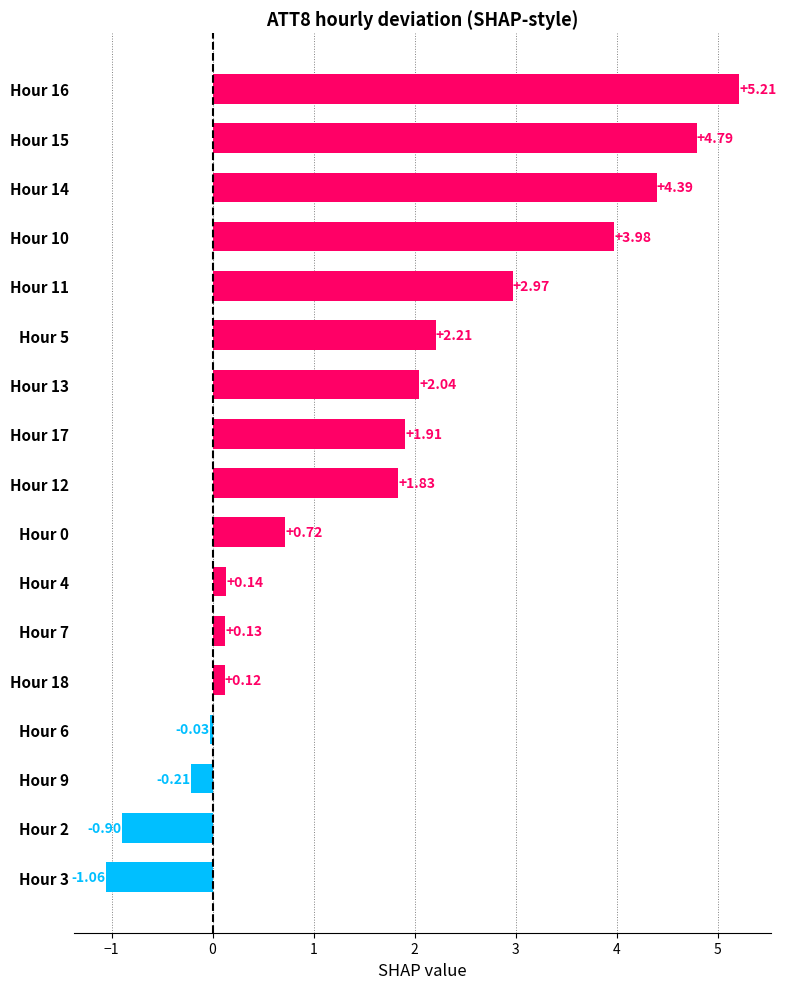

How many values exceed 1?

9